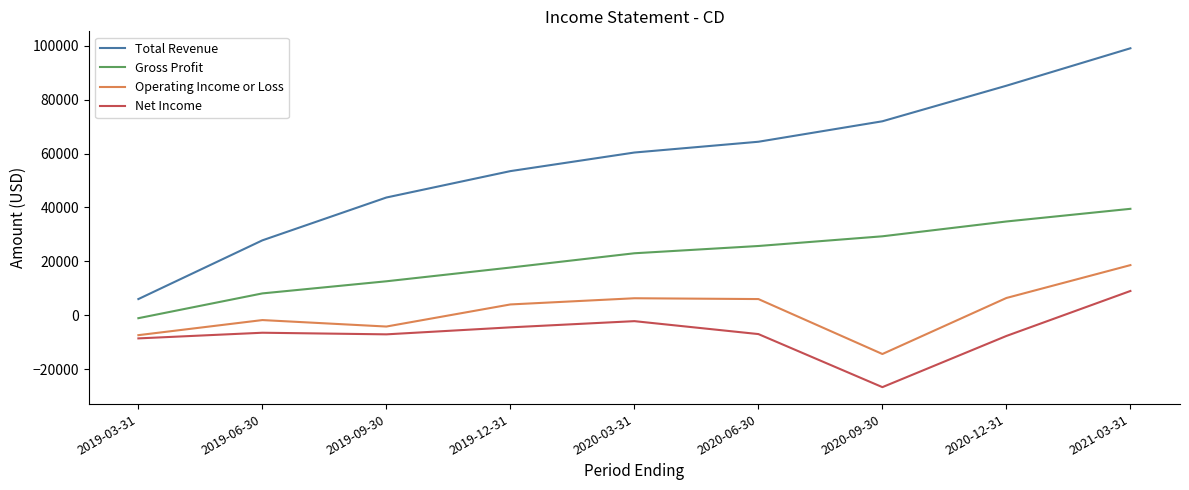

True or false: Gross Profit and Total Revenue cross at least once.

False